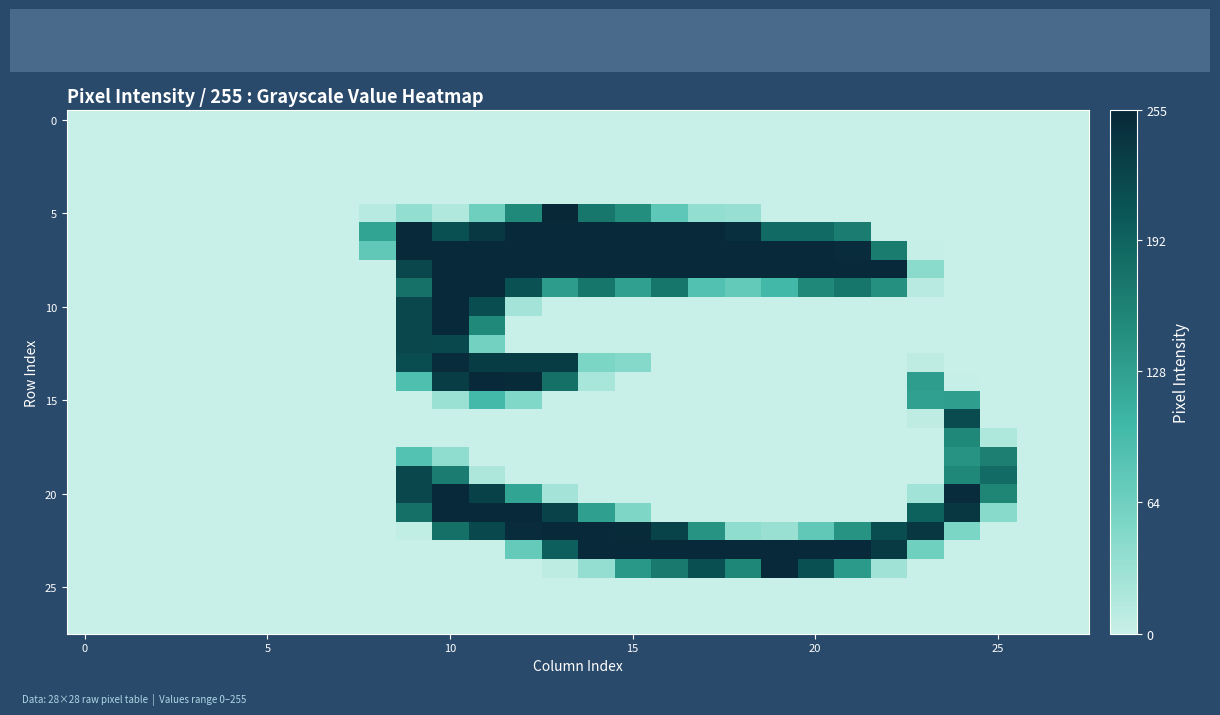

Which label corresponds to the largest value in the chart?

13